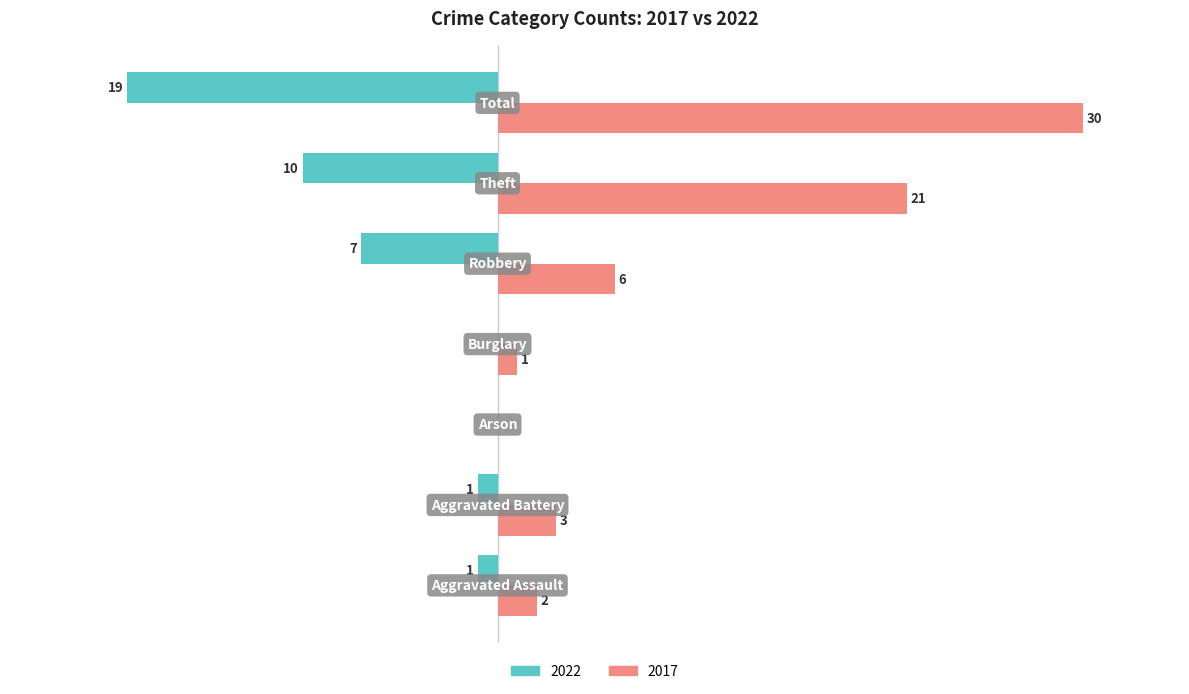

What are all the series names shown in the legend?

2022, 2017